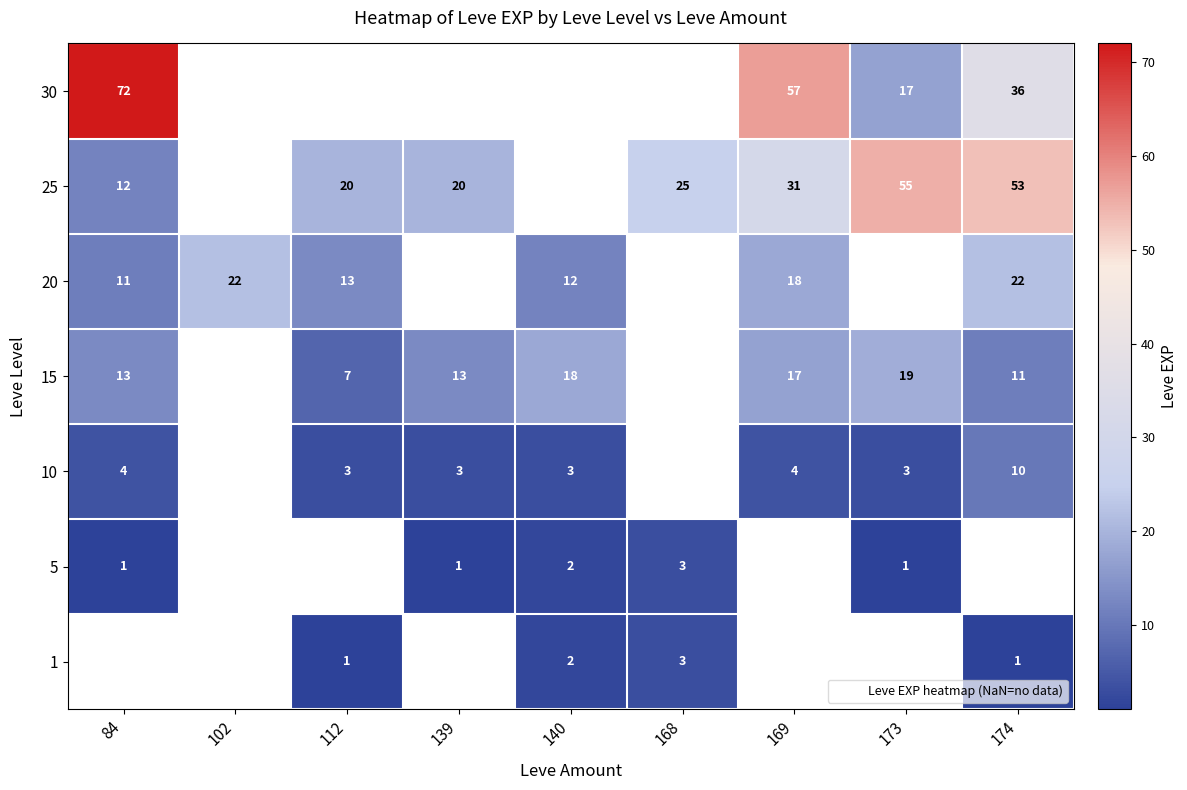

At which label does 5 first exceed 2?

168